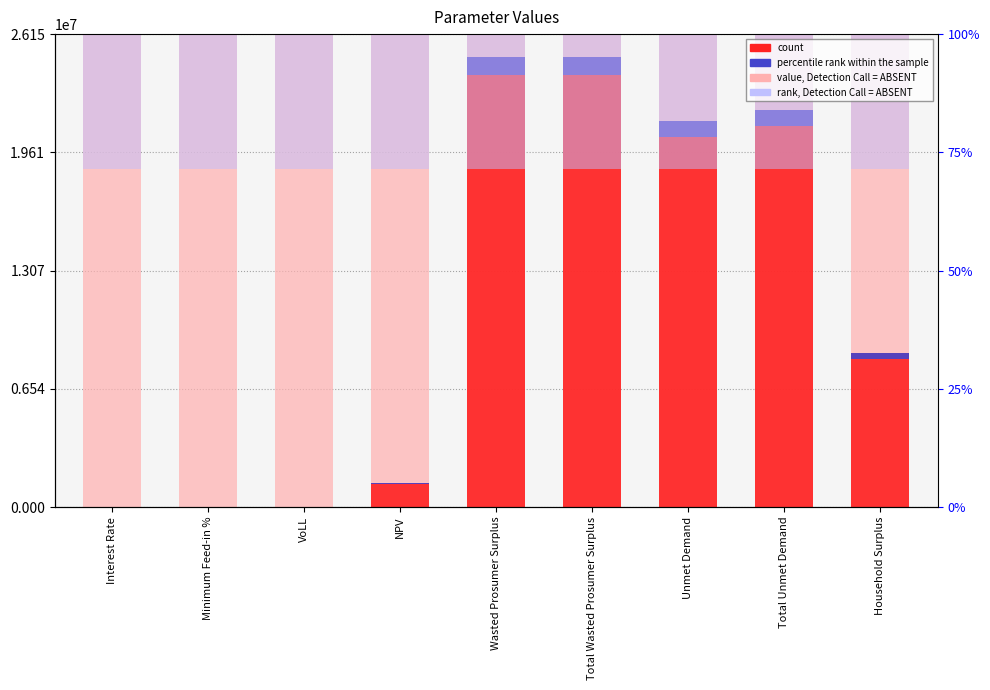

Reading right to left, what are all the values shown in this chart?

value, Detection Call = ABSENT: 26145402.3	26145402.3	26145402.3	26145402.3	26145402.3	26145402.3	26145402.3	26145402.3	26145402.3
count: 8546541.3	21959084.7	21315459.0	24900383.2	24900383.2	1330385.5	0.7	0.5	0.3
percentile rank within the sample: 341861.7	878363.4	852618.4	996015.3	996015.3	53215.4	0.0	0.0	0.0
rank, Detection Call = ABSENT: 7470115.0	7470115.0	7470115.0	7470115.0	7470115.0	7470115.0	7470115.0	7470115.0	7470115.0